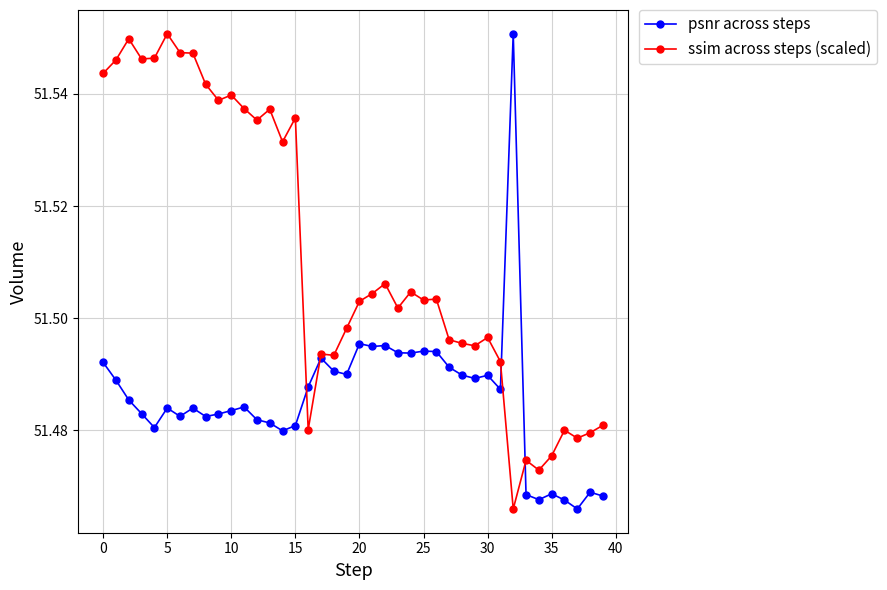

True or false: psnr across steps has more than 1 interior local peaks.

True